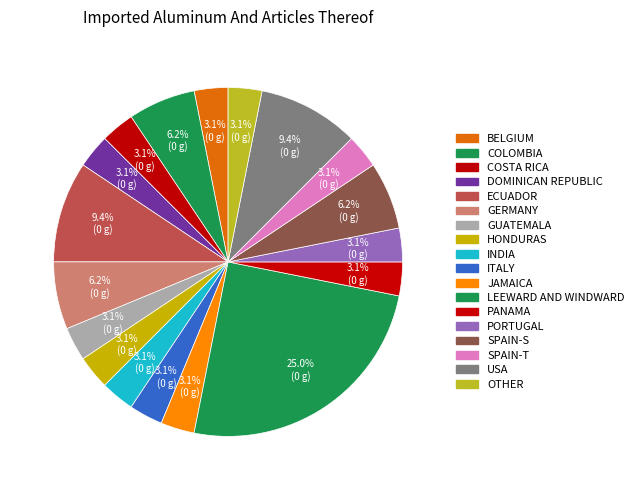

To the nearest percent, what is the average slice percentage?

6%